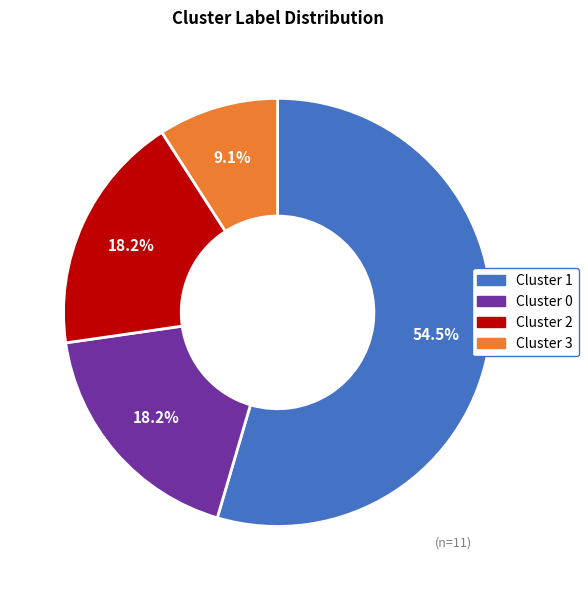

Does any single category account for the majority?

Yes